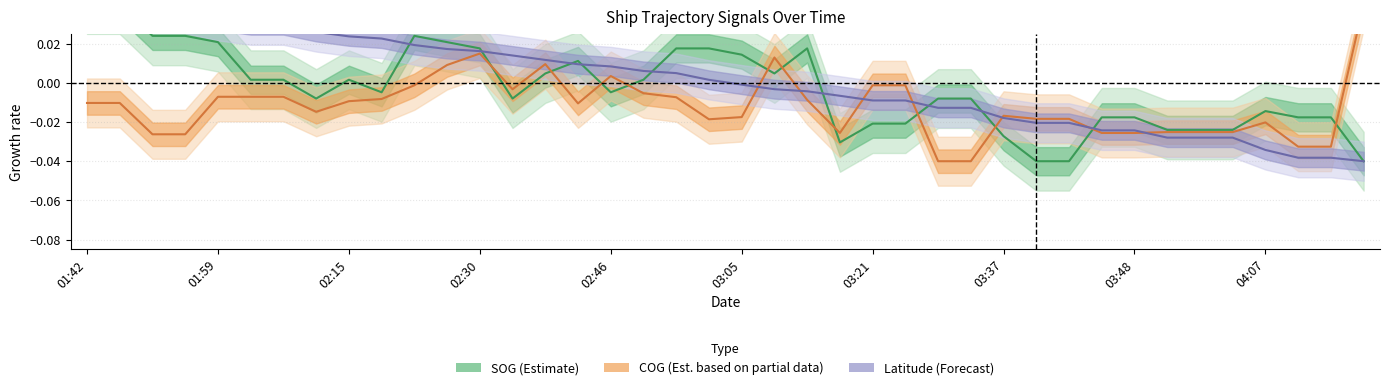

Which series changed the most between 02:28 and 04:14?

Latitude